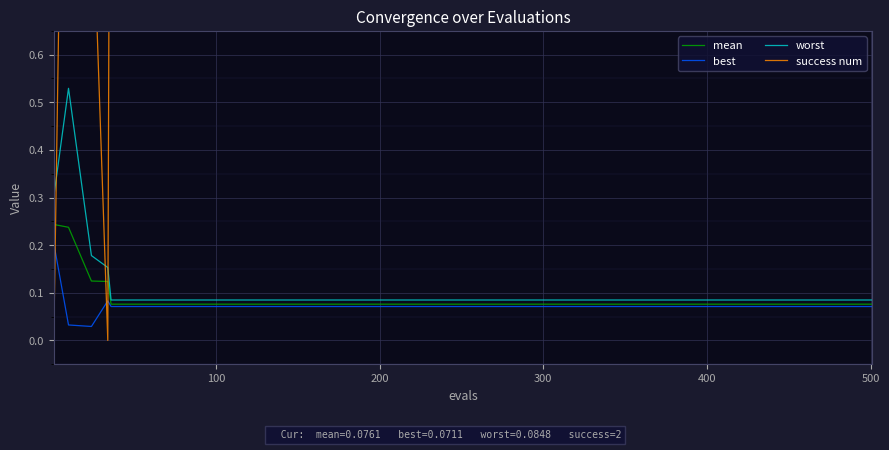

What is the lowest value of the mean series?

0.1